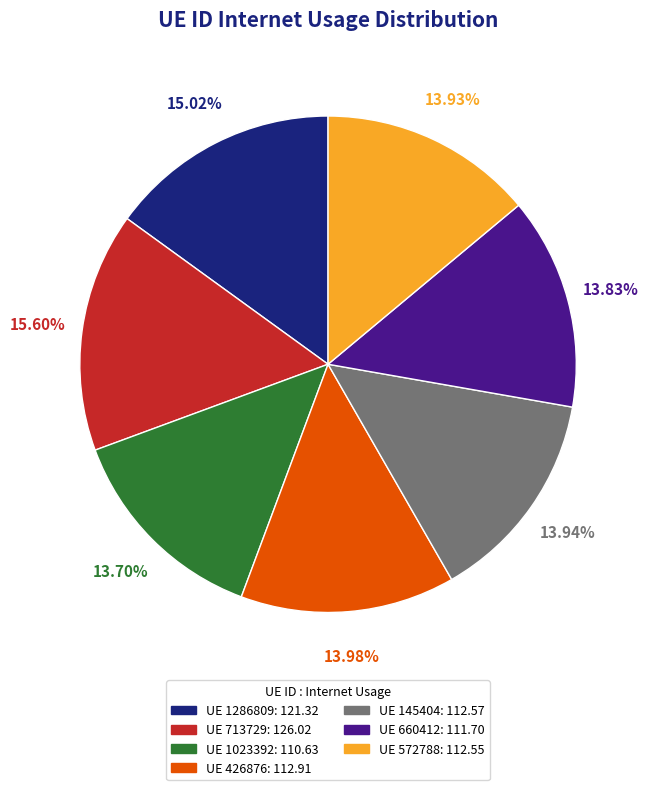

Is there a majority slice in this chart?

No